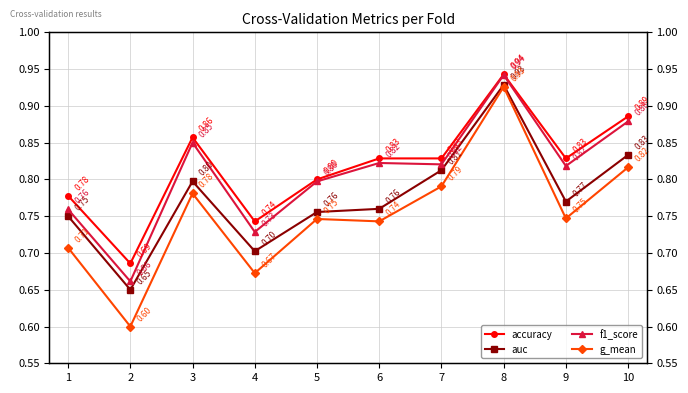

The value of accuracy at 1 is 0.2. True or false?

False